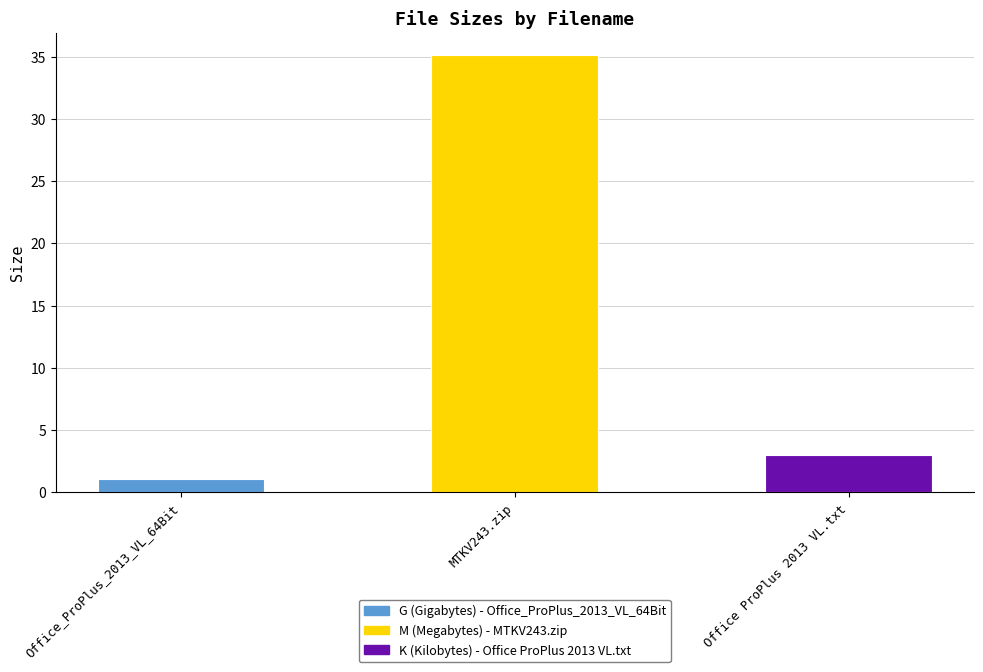

The value at MTKV243.zip is 35.2. True or false?

True